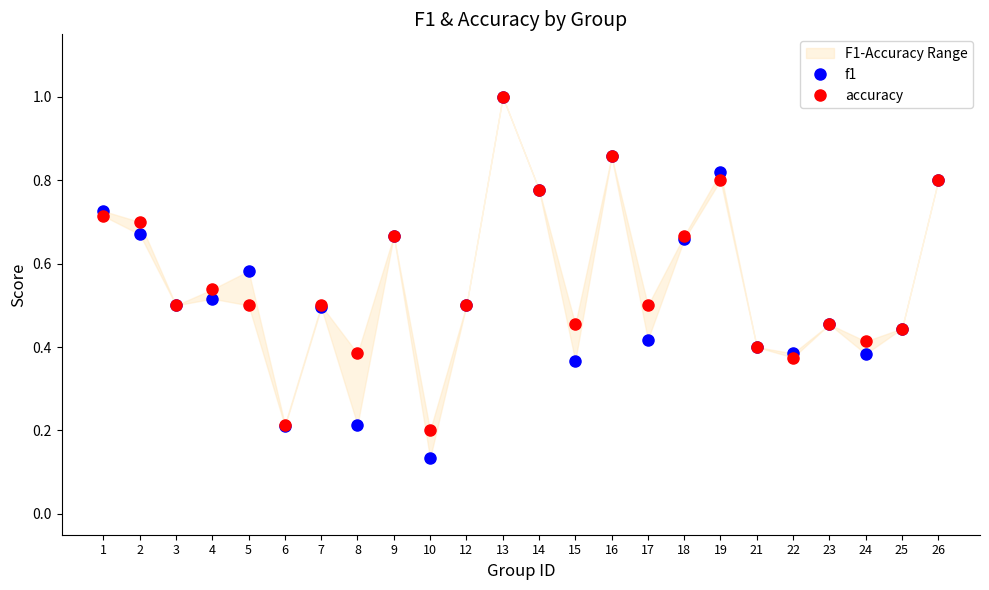

Rank the series by their average value, from highest to lowest.

accuracy, f1